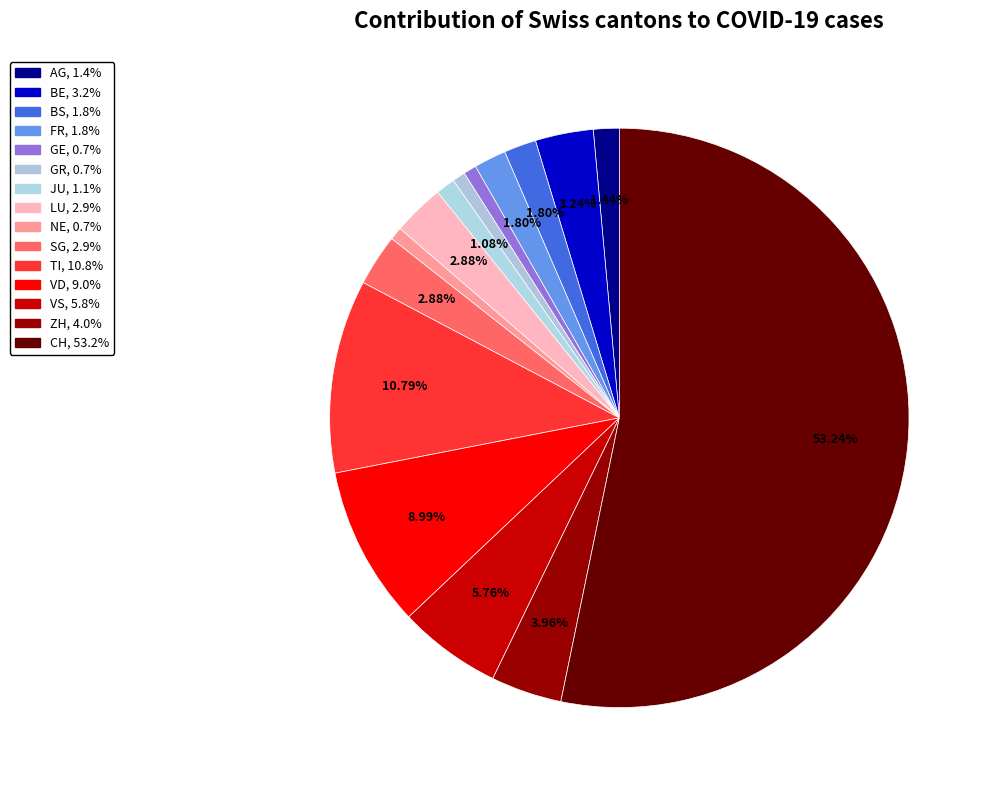

The VD slice represents 1% of the pie. True or false?

False